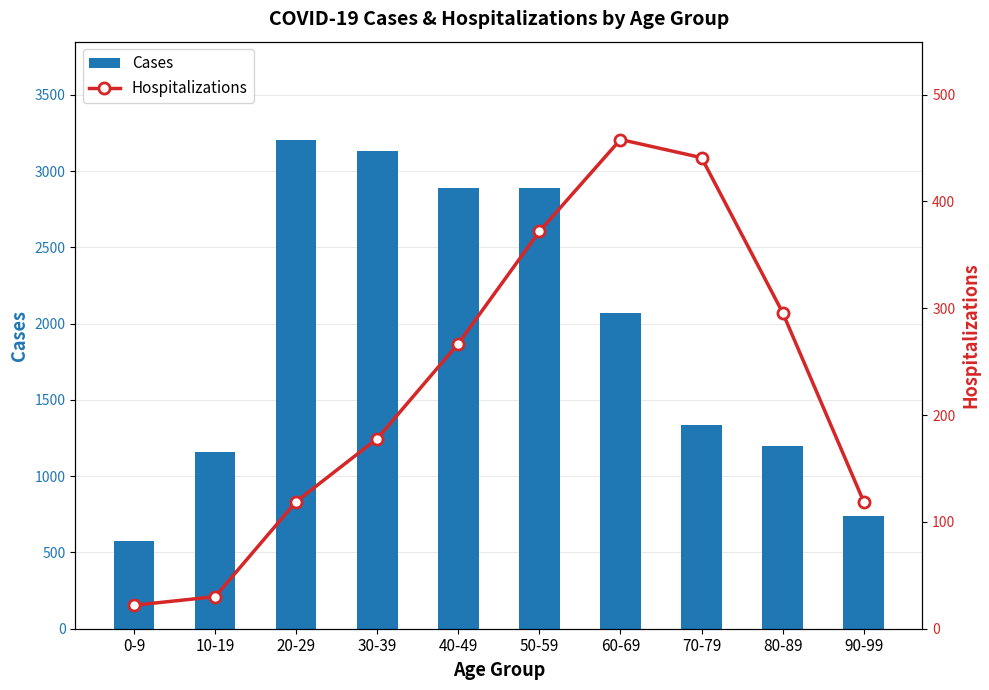

True or false: Hospitalizations has a value of 823 at 60-69.

False